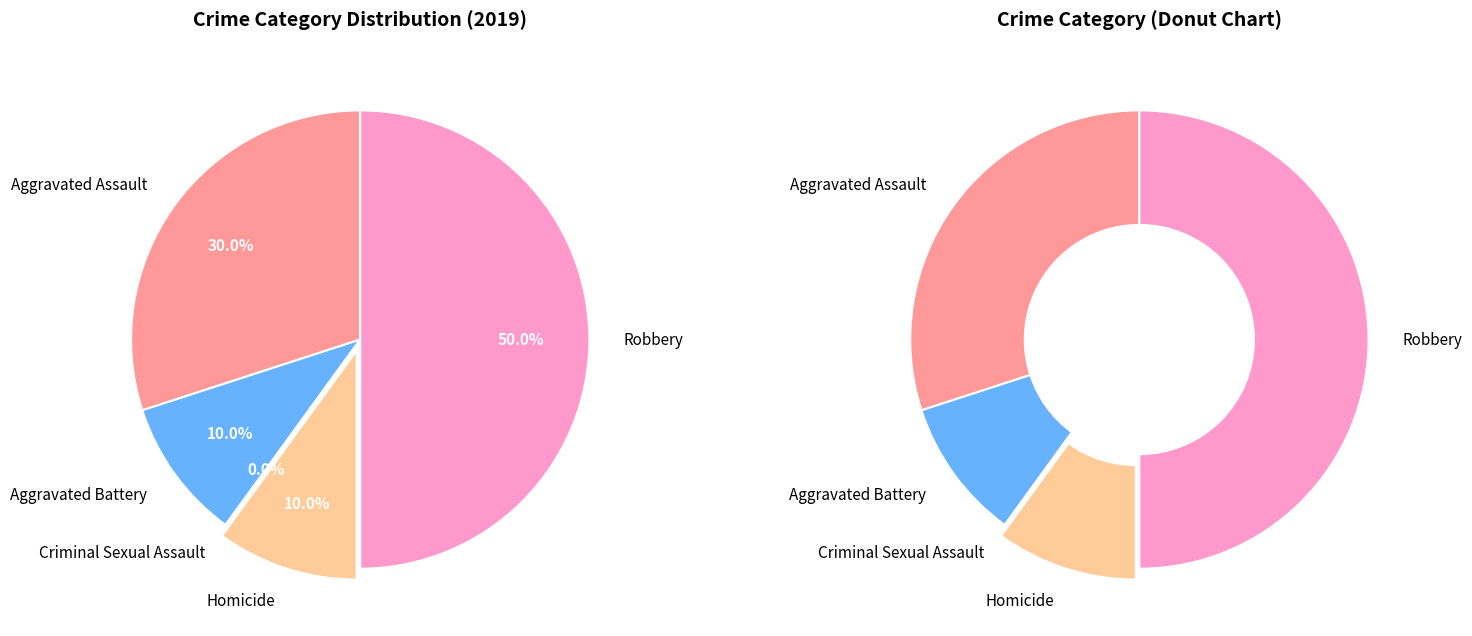

Does any single category account for the majority?

No